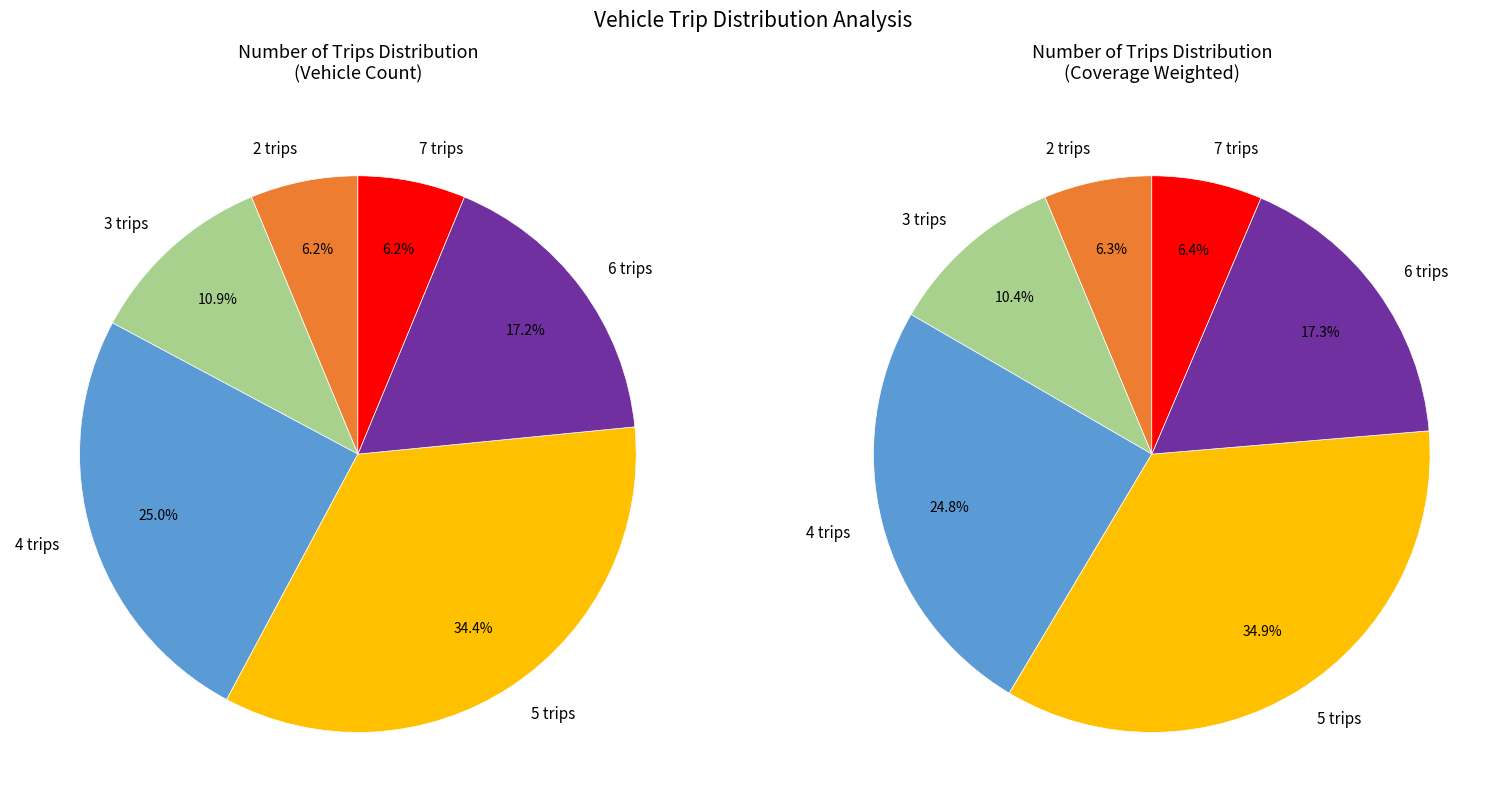

Is there any slice that represents more than half of the pie?

No